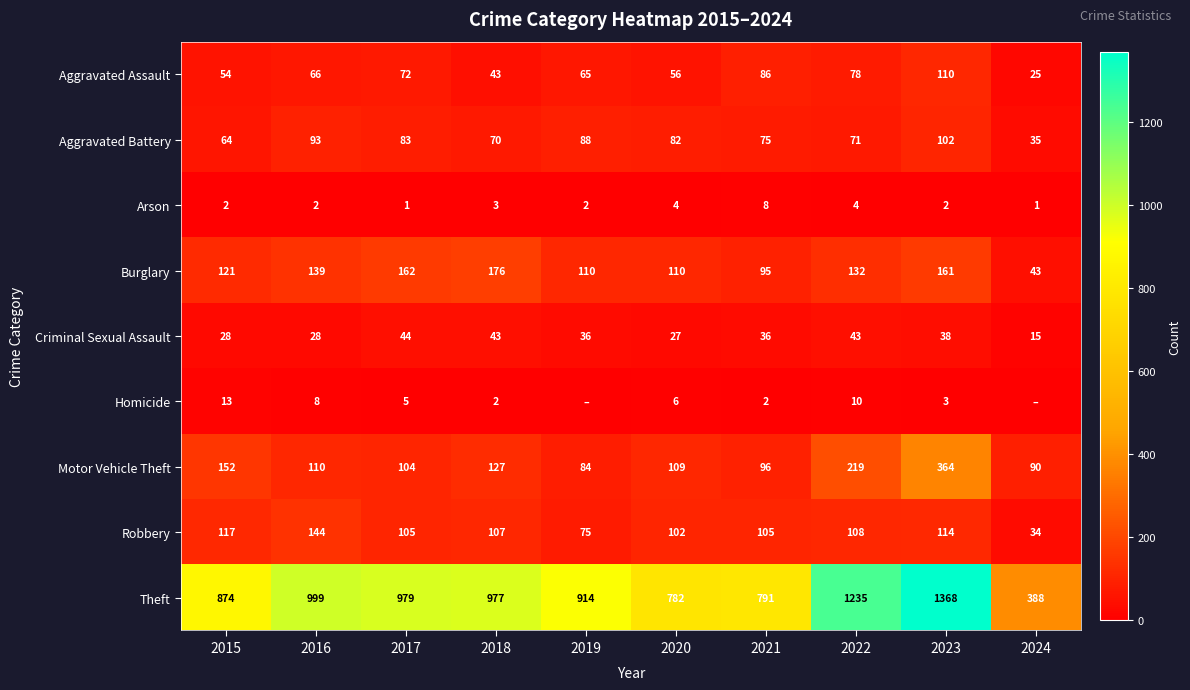

How many data points does each series have?

10